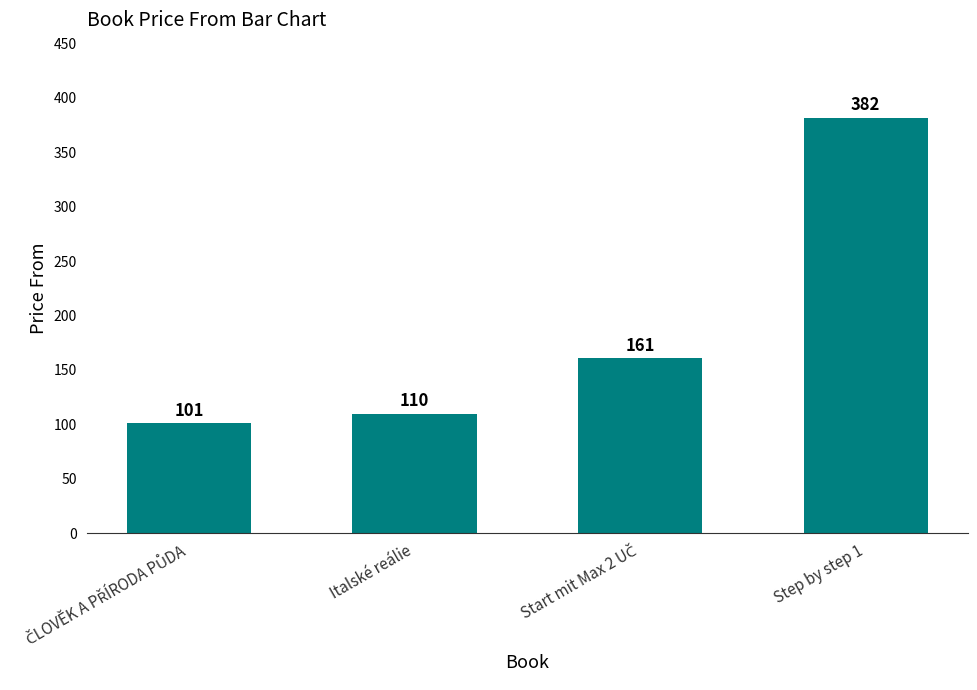

The chart shows a value of 165 at Italské reálie. True or false?

False